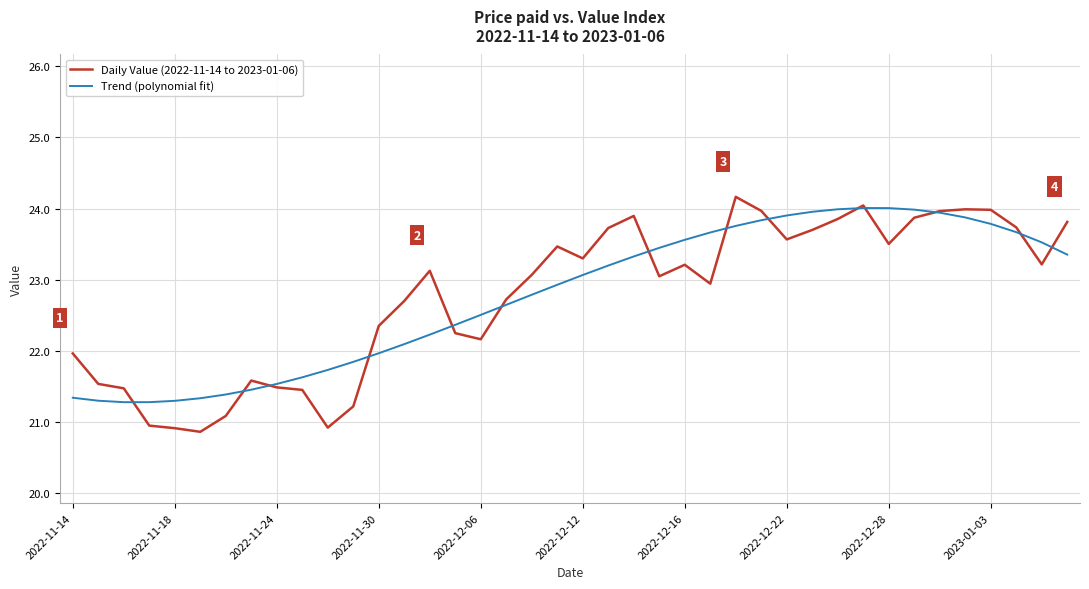

Count the number of data series in this chart.

2